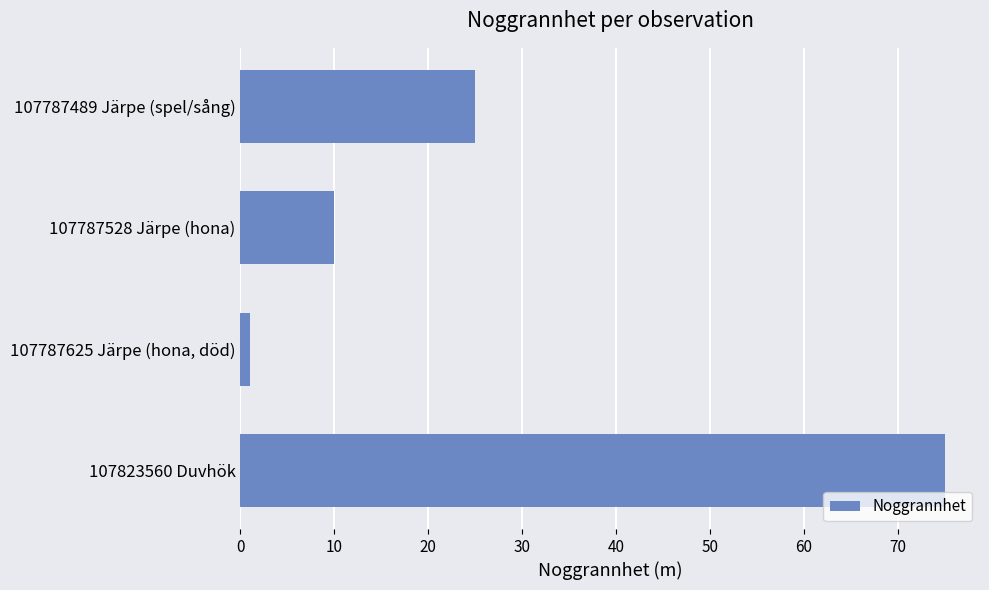

Which category has the highest value across all series?

107823560 Duvhök